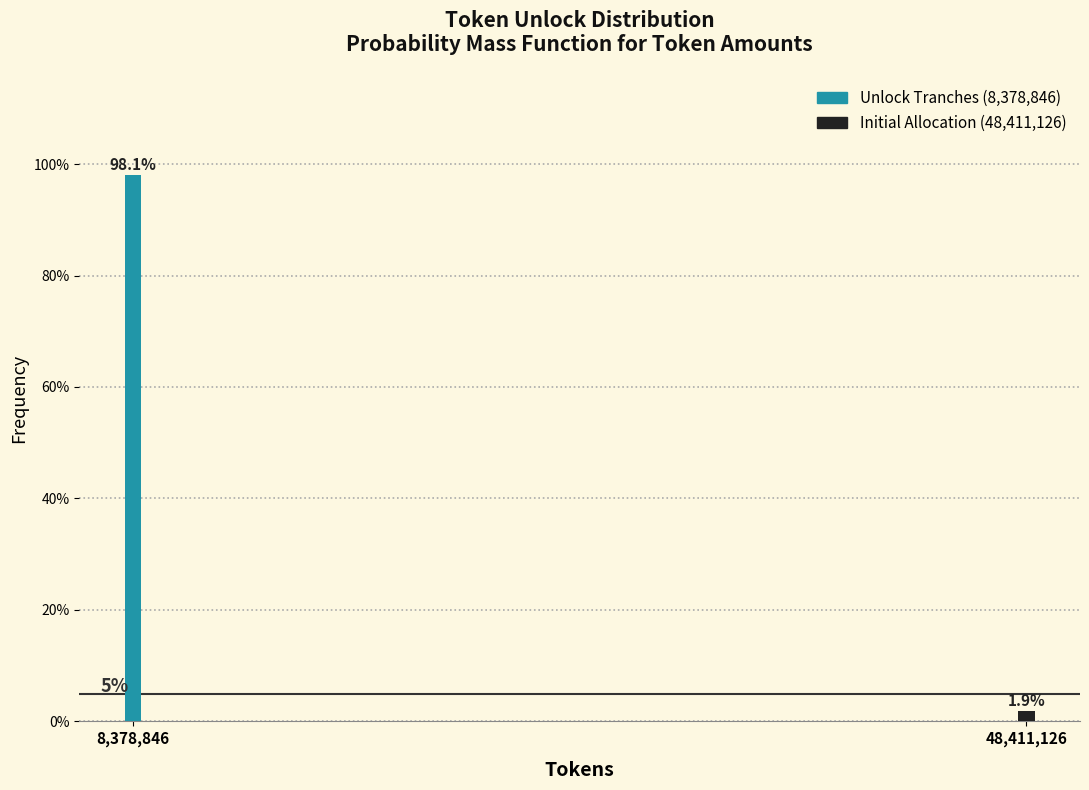

Reading left to right, list all the values displayed in this chart.

8,378,846=98.1	48,411,126=1.9